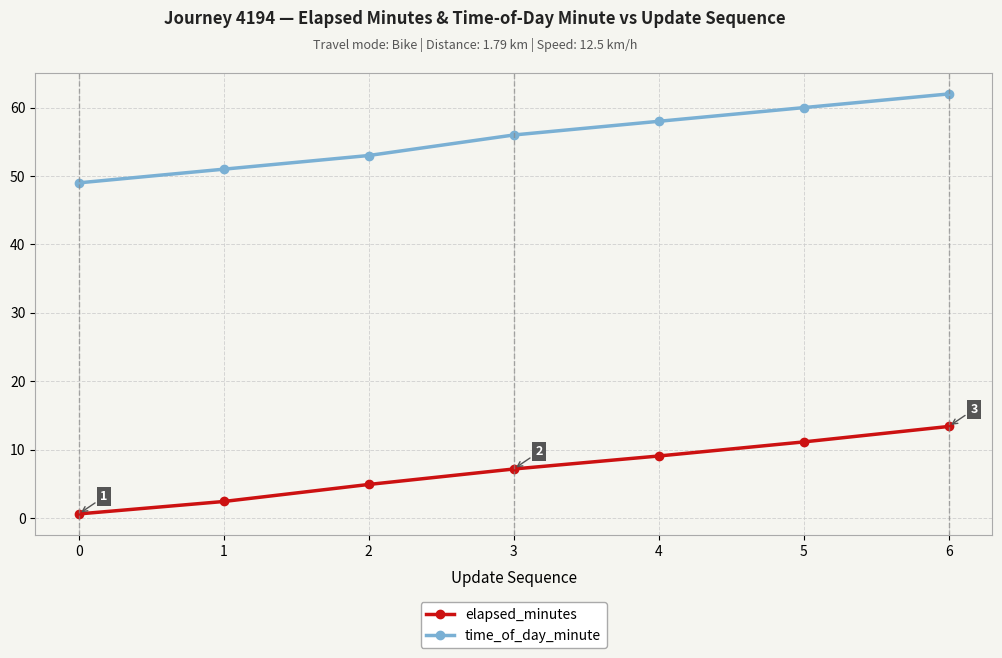

At which category is the sum across all series the highest?

6